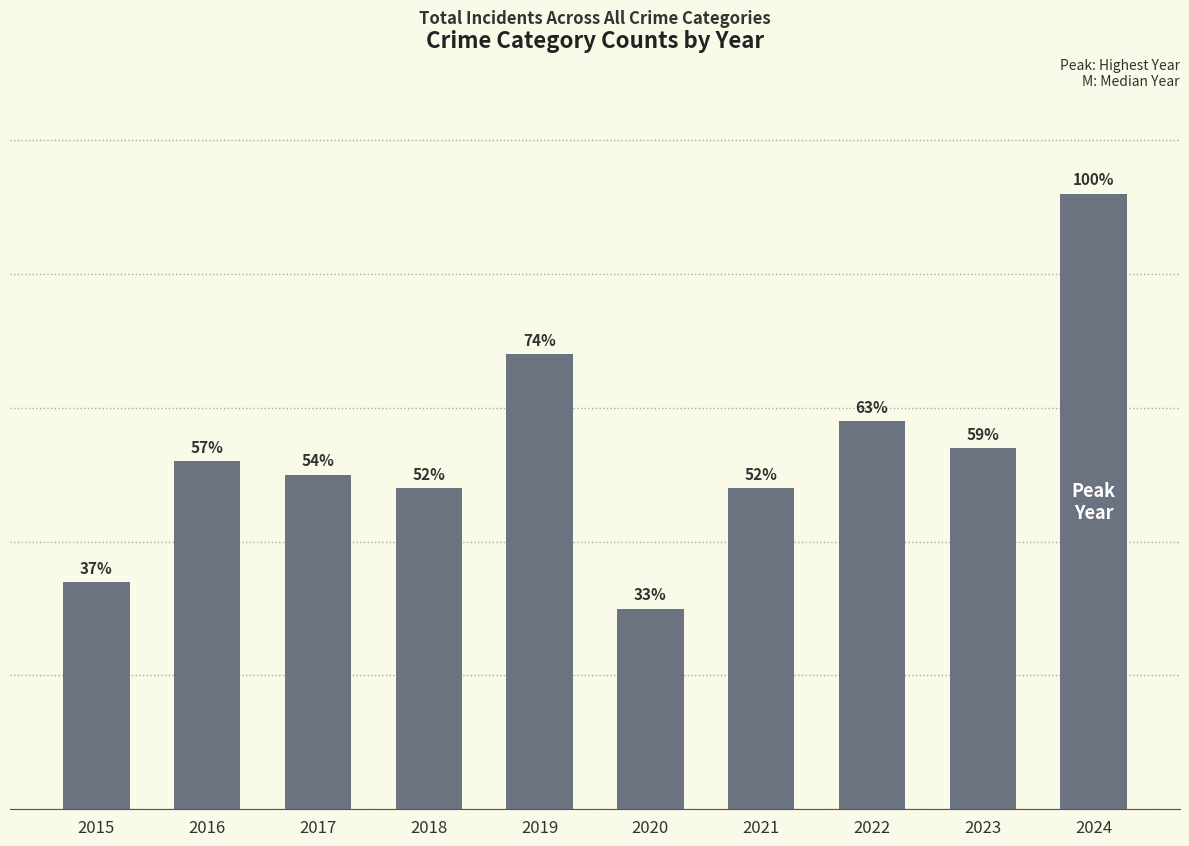

Which has a higher value, 2020 or 2018?

2018